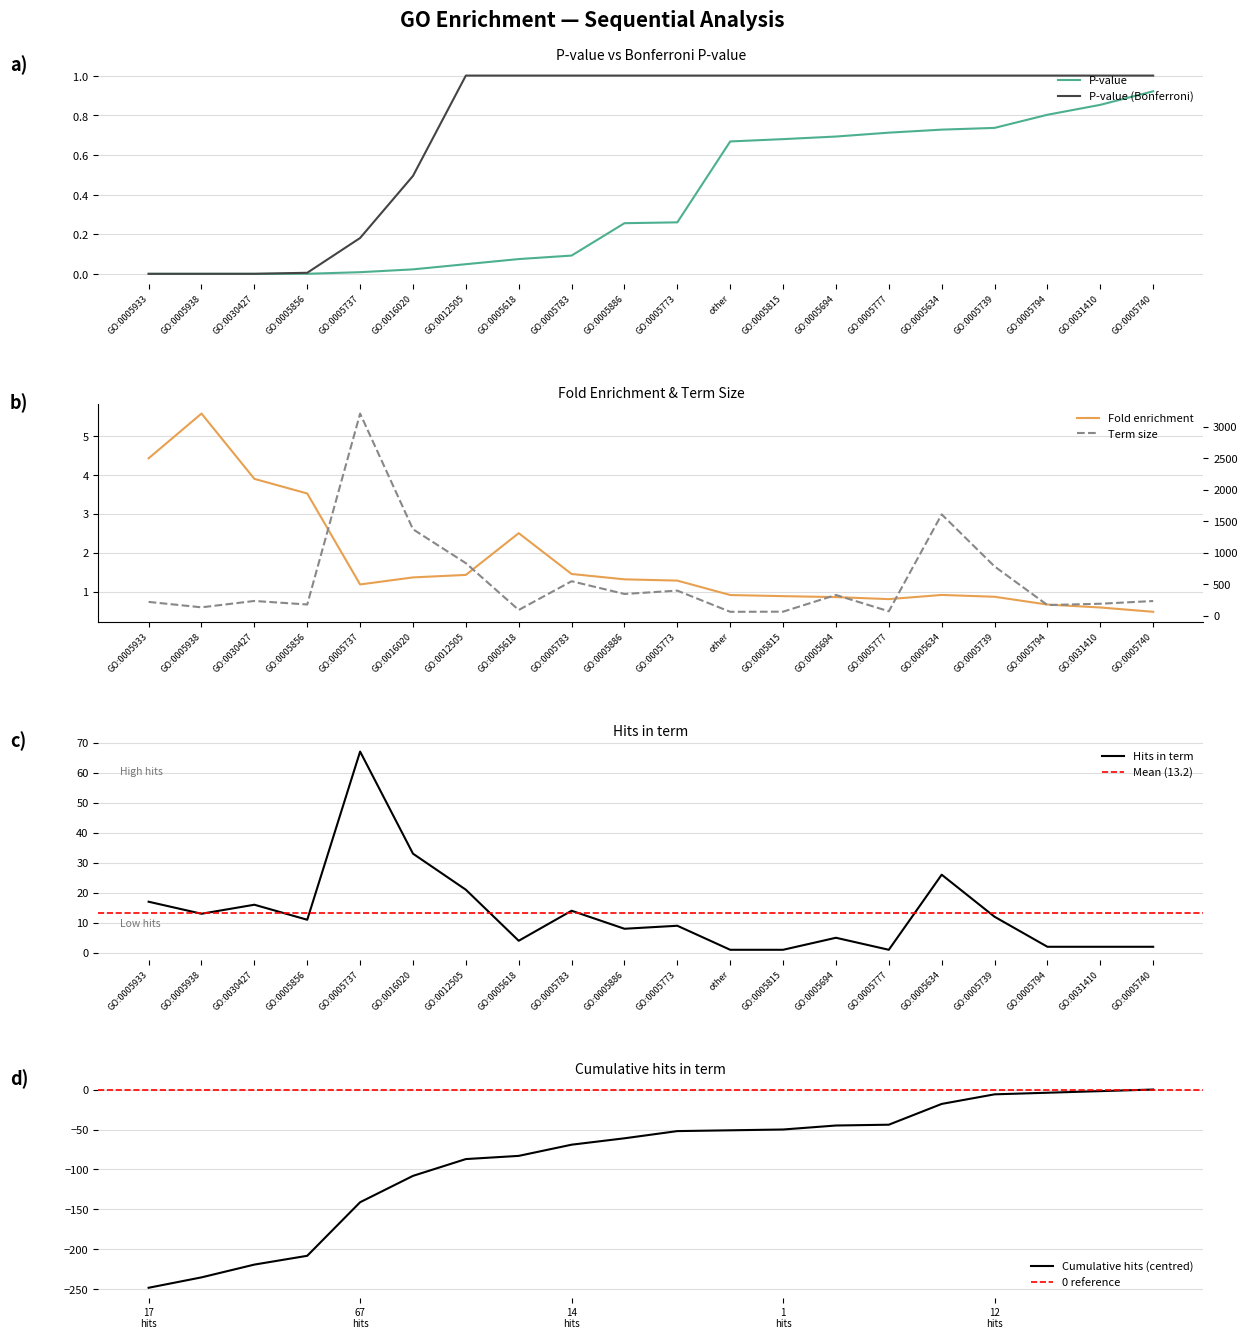

True or false: Hits in term has a value of 19 at GO:0005739.

False